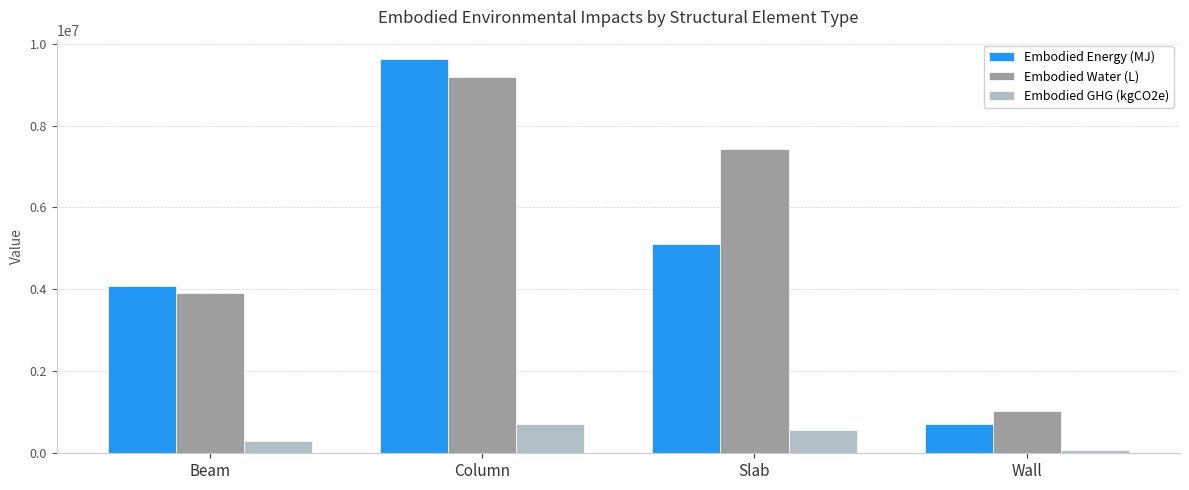

What value does the Embodied Energy (MJ) series have at Beam?

4094824.7